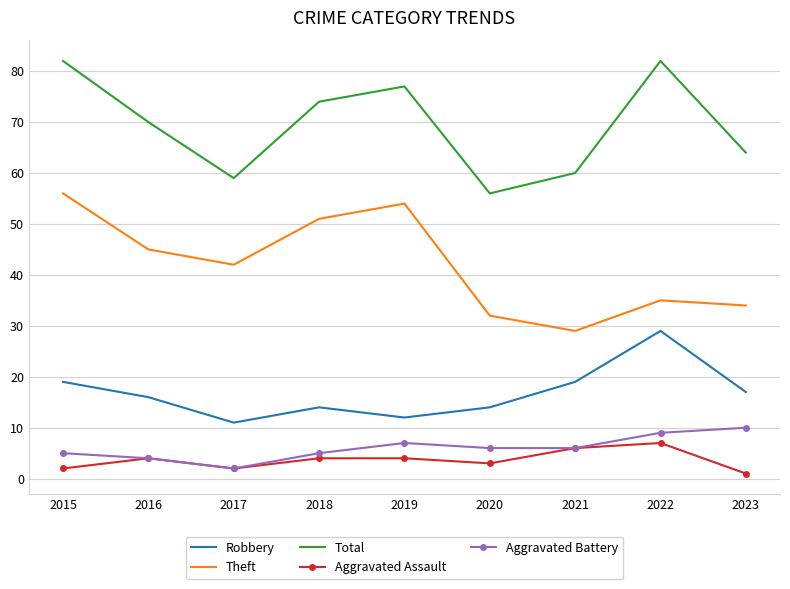

What is the spread (max minus min) of values at 2022?

75